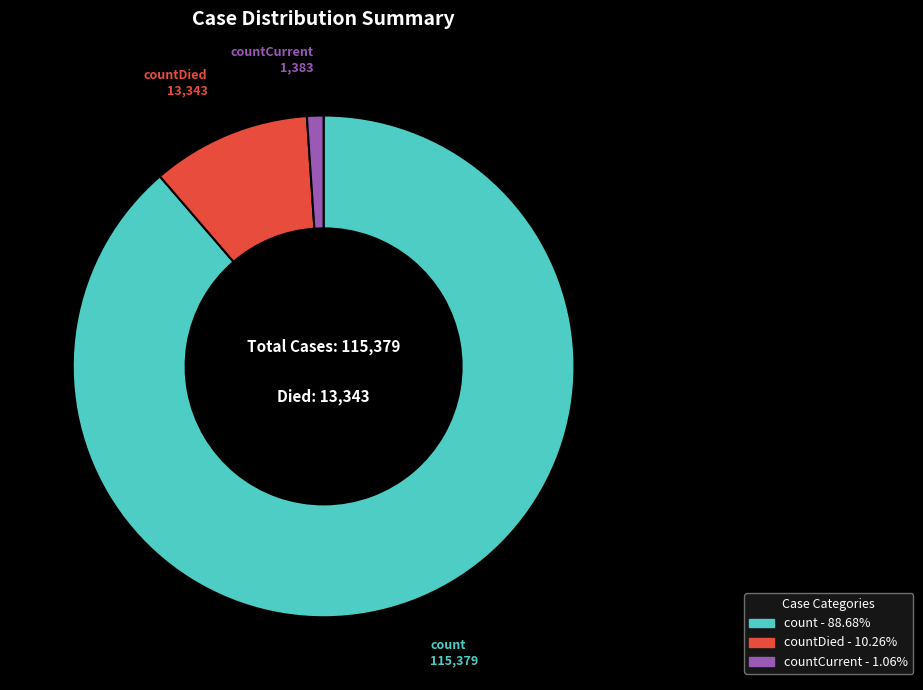

Is the sum of countDied - 10.26% and countCurrent - 1.06% greater than half?

No